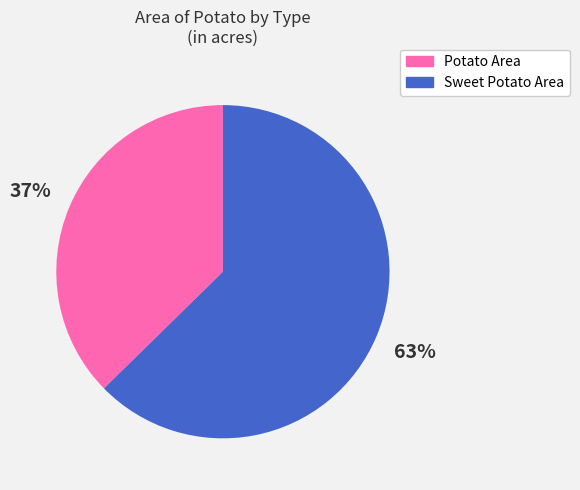

Between Potato Area and Sweet Potato Area, which is larger?

Sweet Potato Area